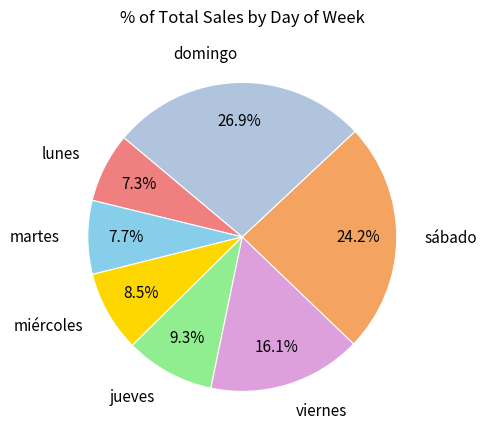

To the nearest percent, what is the combined percentage of miércoles and lunes?

16%